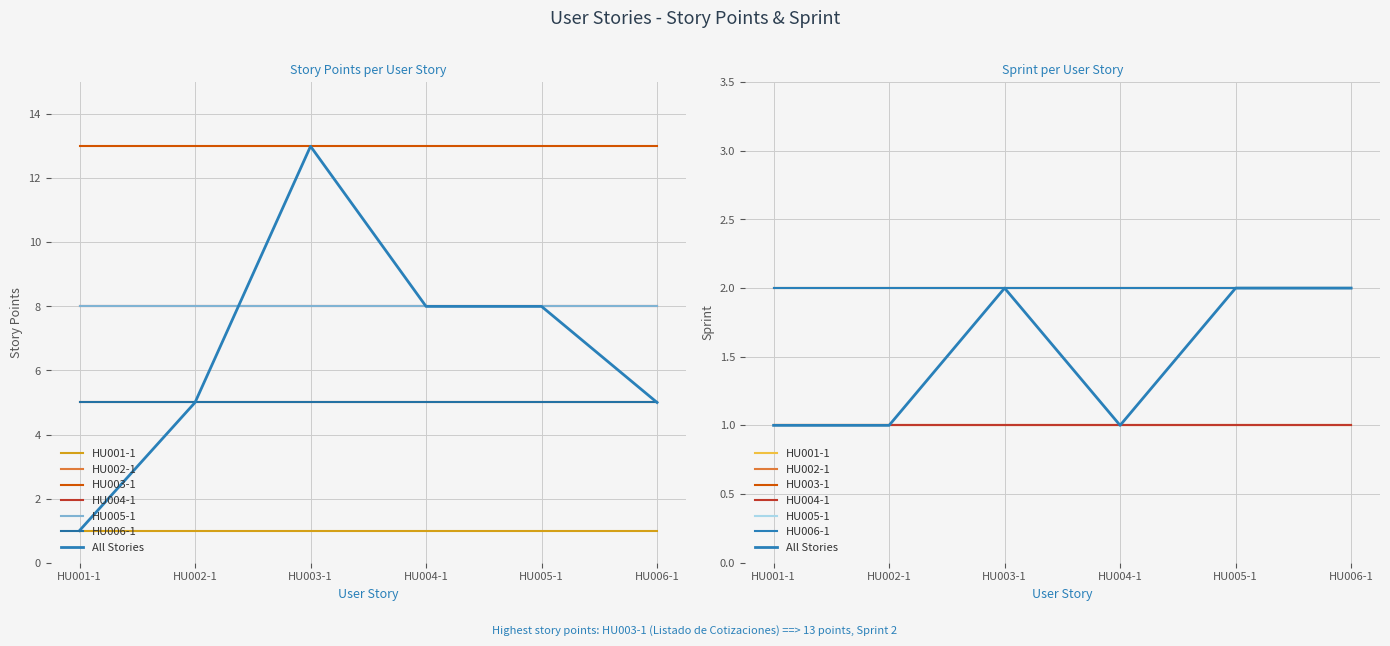

What is the value of the 6th point from the left?

5